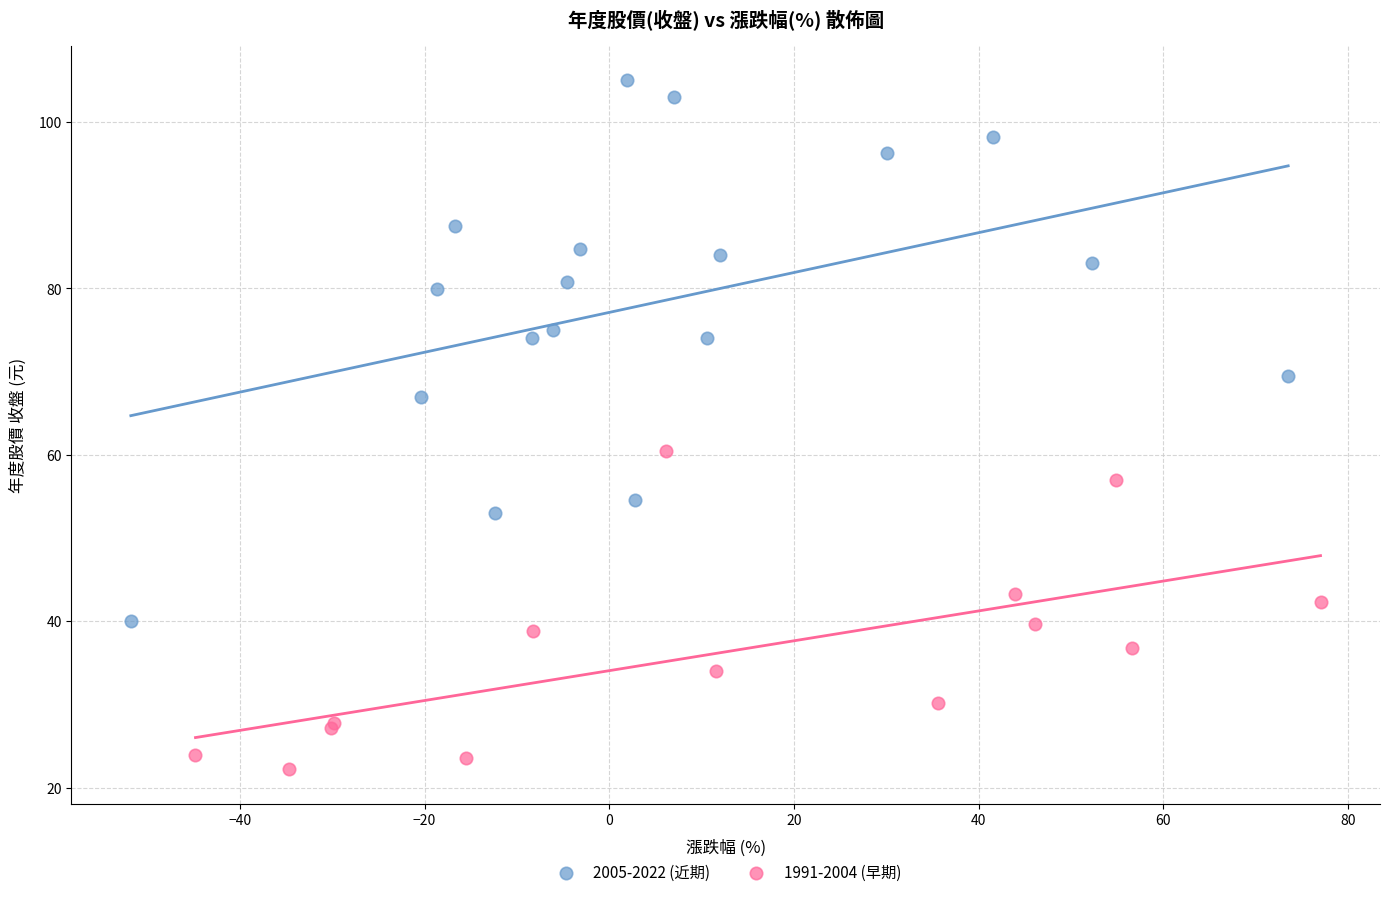

Which series has the largest Y range (max minus min)?

2005-2022 (近期)